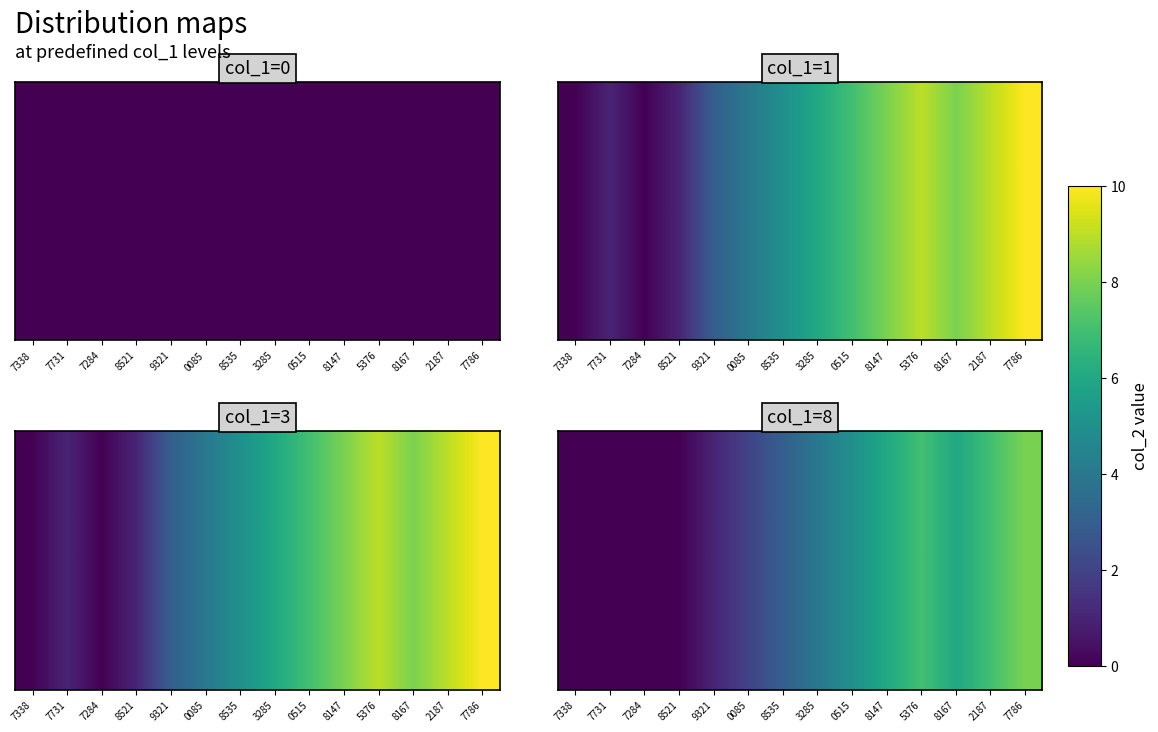

Rank the categories by value from lowest to highest.

7338, 7731, 7284, 8521, 9321, 0085, 8535, 3285, 0515, 8147, 8167, 5376, 2187, 7786